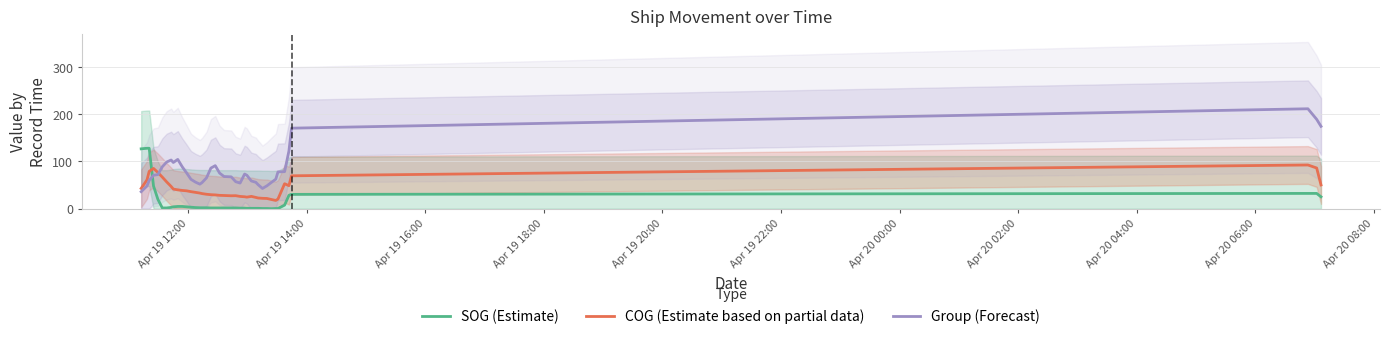

True or false: Group (Forecast) and COG (Estimate based on partial data) cross at least once.

True